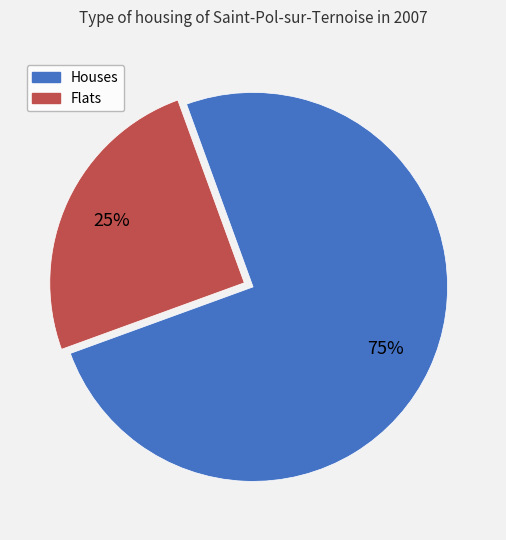

Is it true that Houses is 75% of the pie?

True